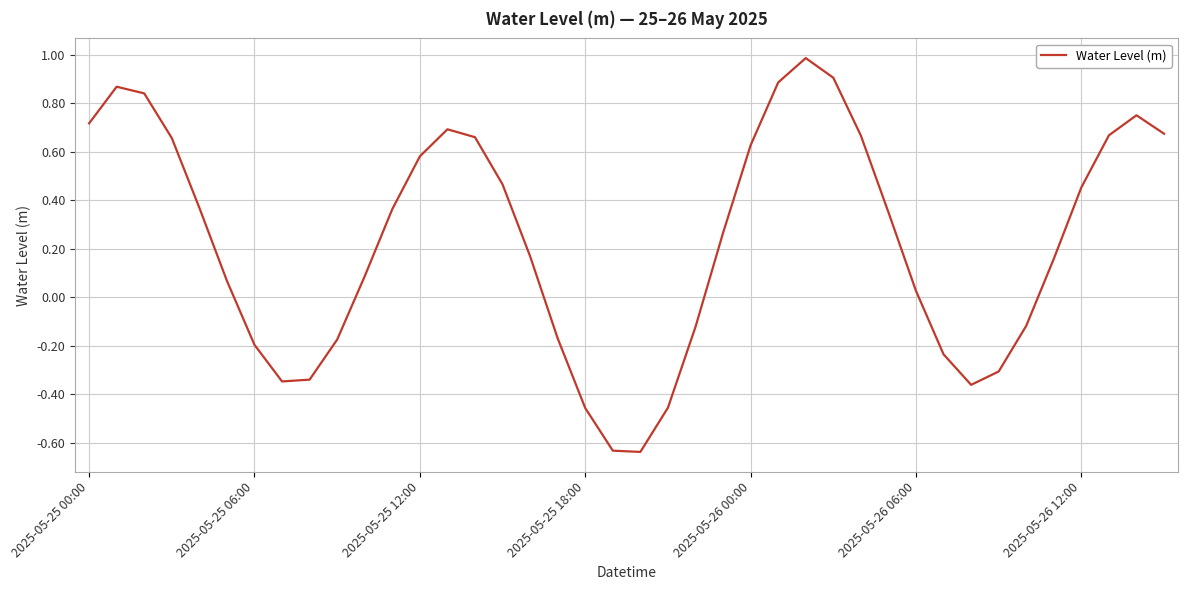

What is the greatest value displayed?

1.0